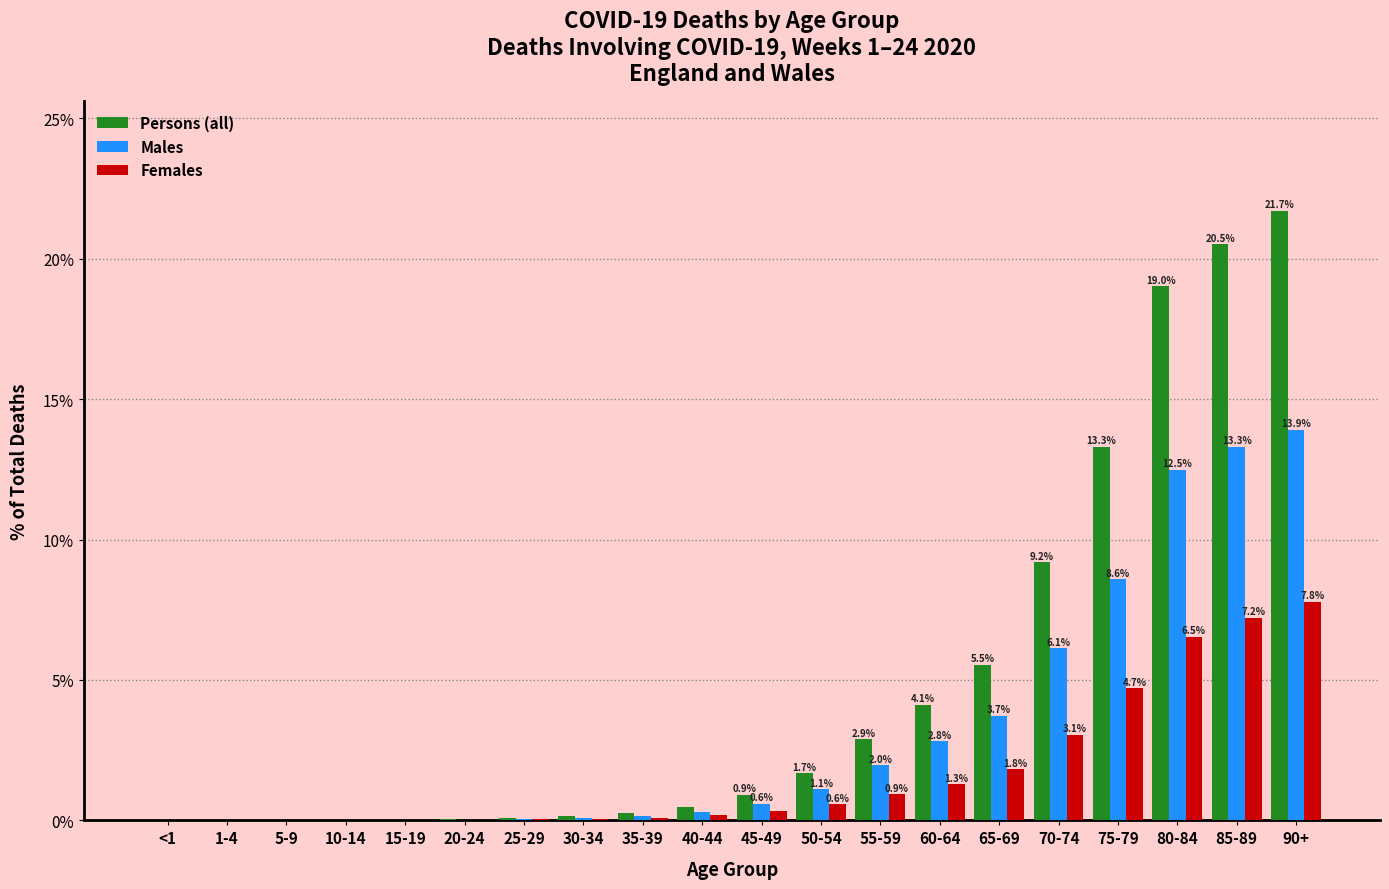

Where is Males nearest to the value 6?

70-74